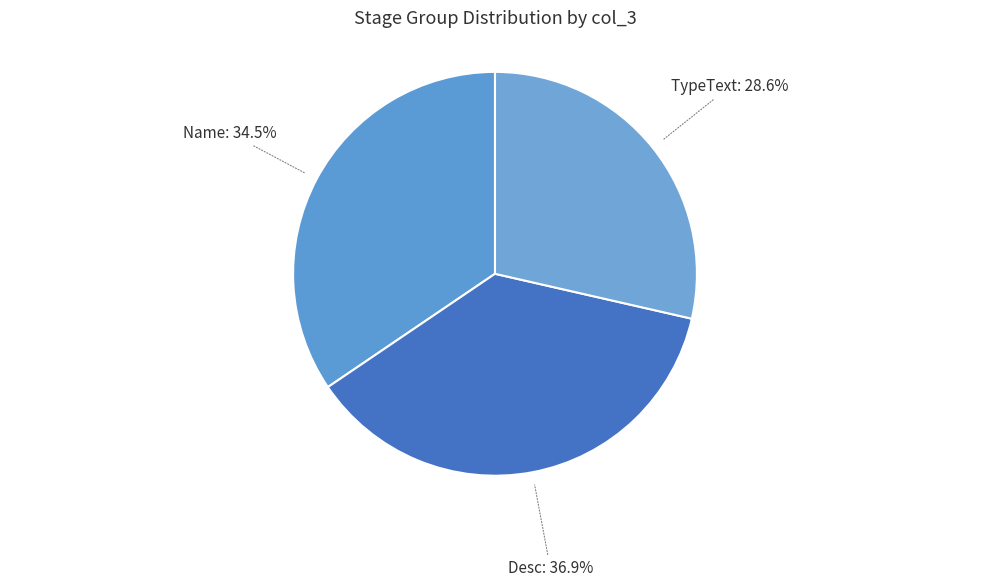

Does any single category account for the majority?

No